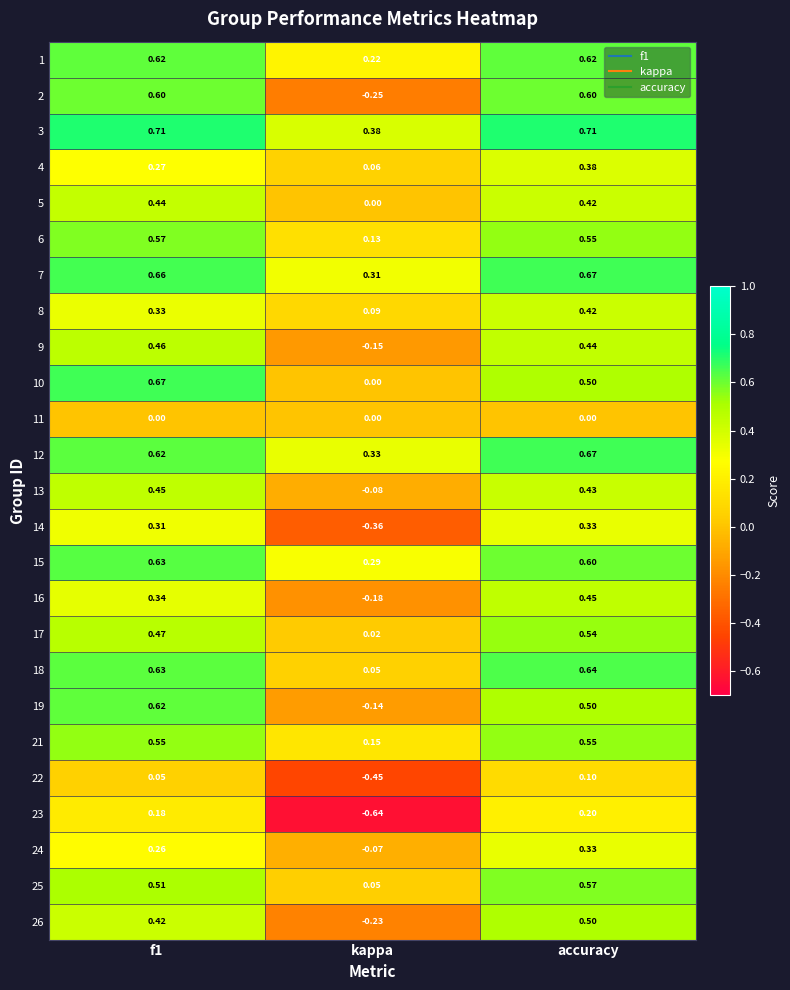

Which category has the lowest value in the 22 series?

kappa